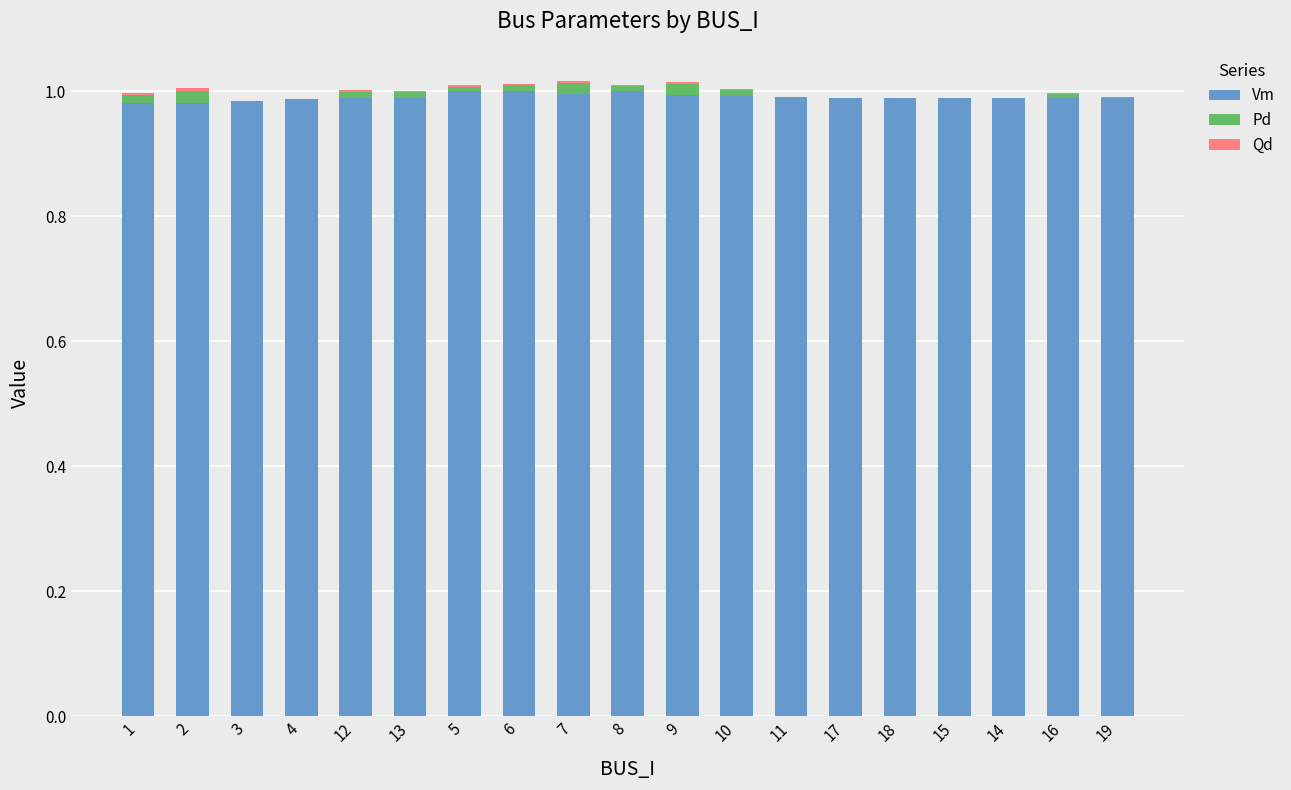

Is it true that Vm equals 0.5 at 18?

False